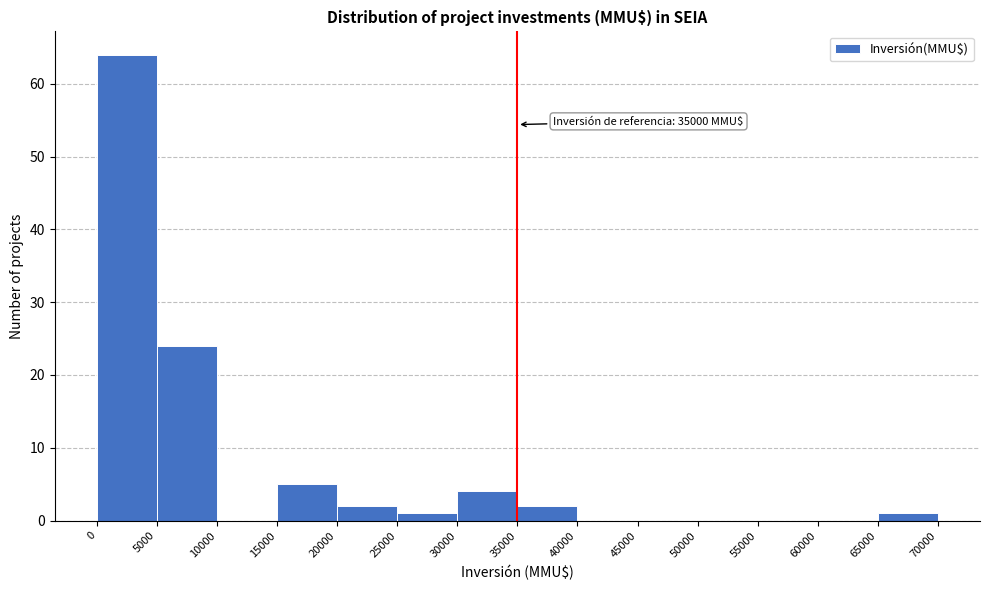

Over which range of the x-axis is the bar tallest?

0 to 5000